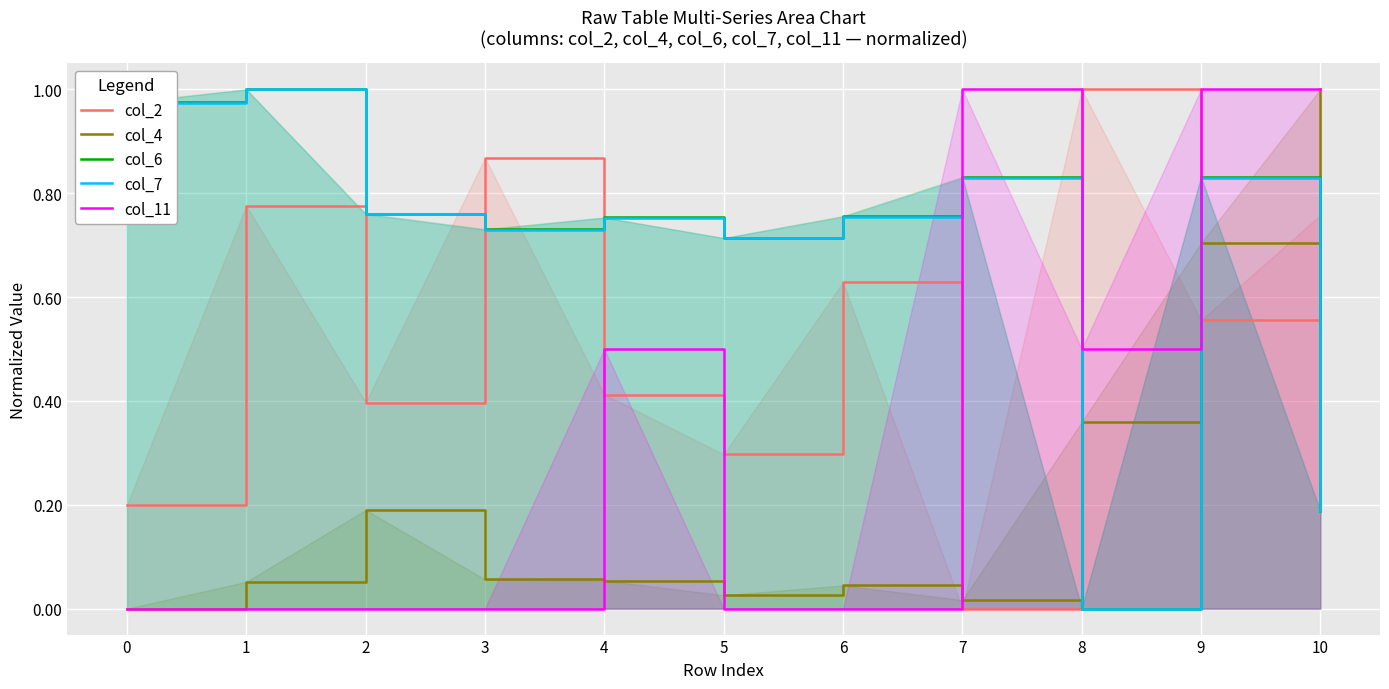

How many values in the col_2 series exceed 0?

10